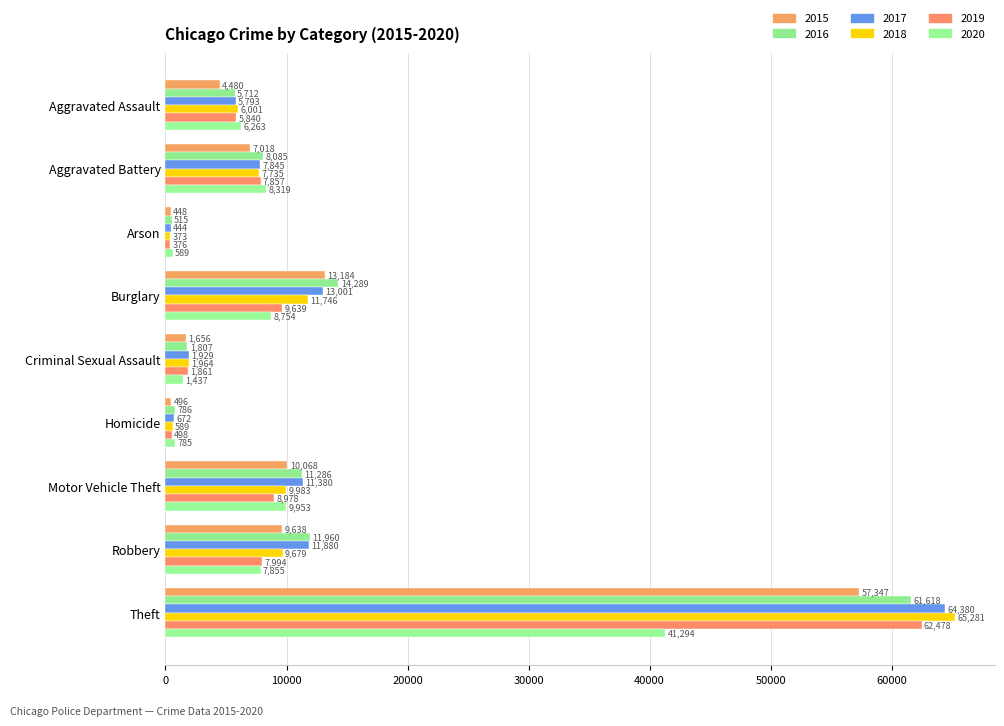

What is the sum of all 2015 values?

104335